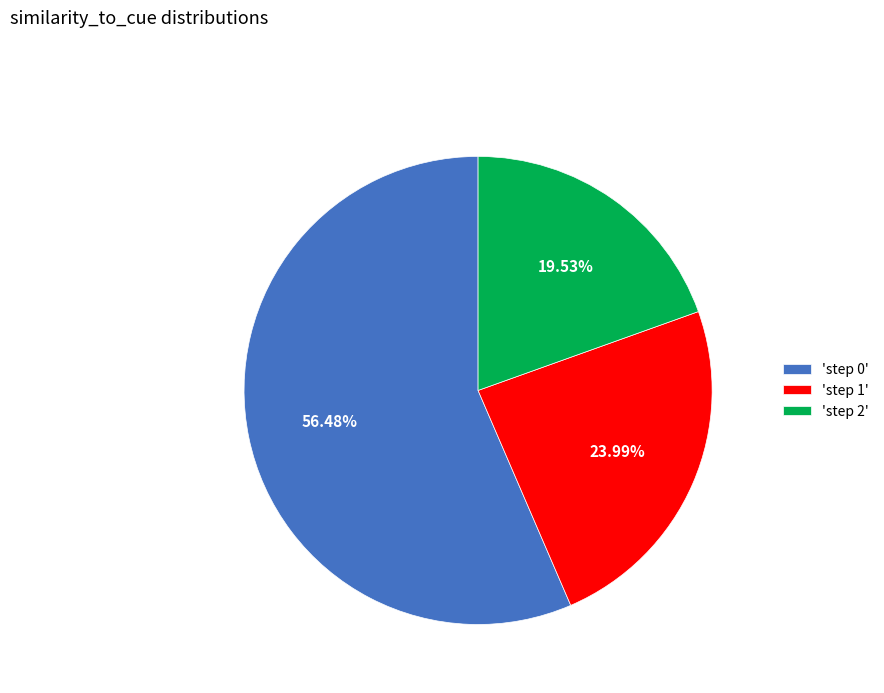

Which has a higher value, 'step 2' or 'step 1'?

'step 1'